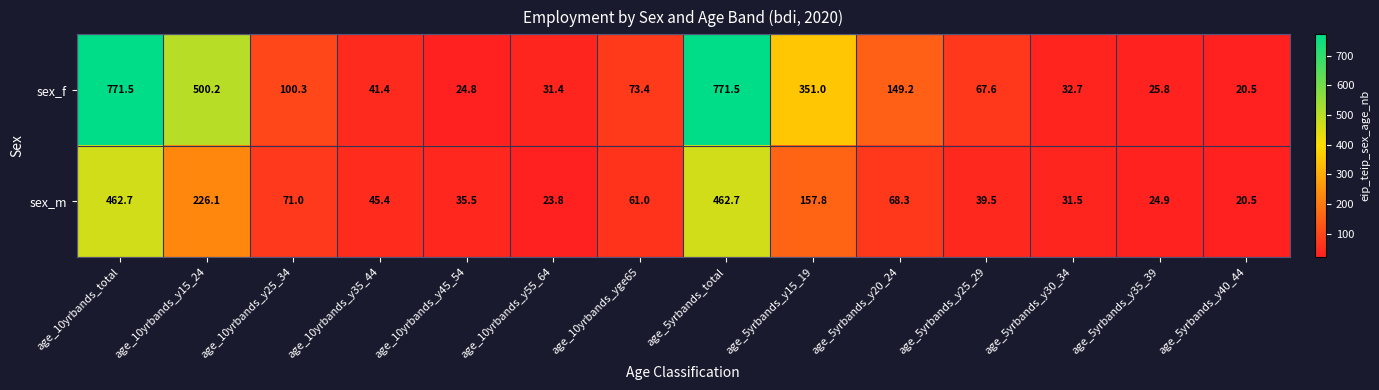

What is the difference between the highest and lowest values at age_5yrbands_y20_24?

80.9